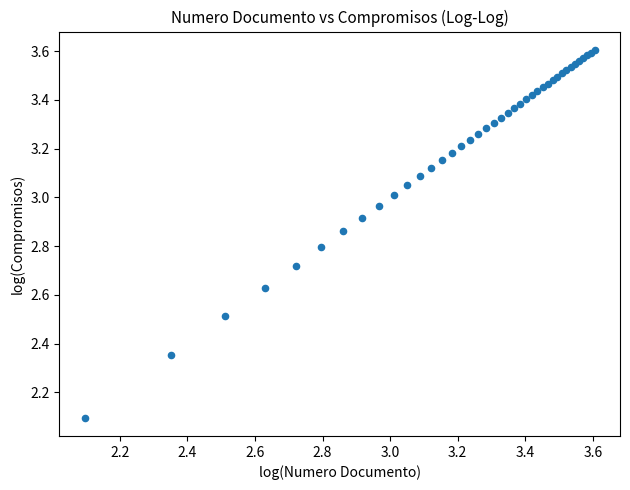

What Y value in the scatter plot is closest to 2?

2.1